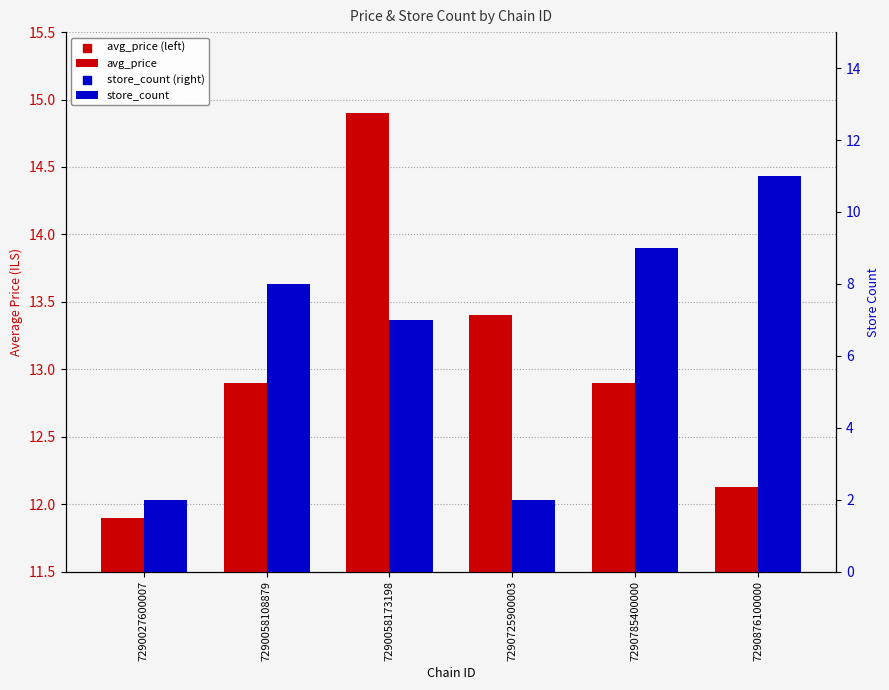

Which series contains the lowest Y value?

store_count